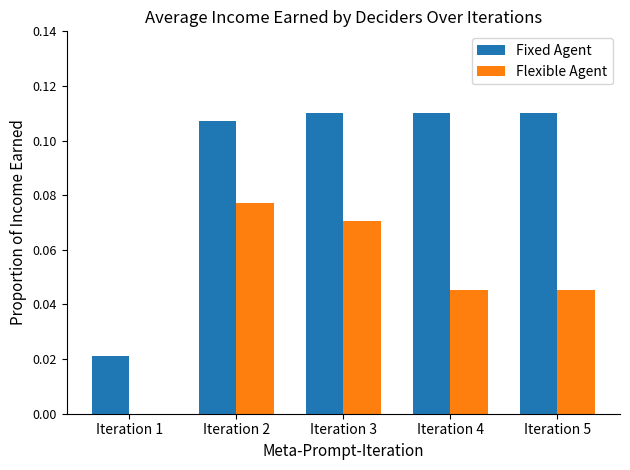

At which category is the sum across all series the highest?

Iteration 2